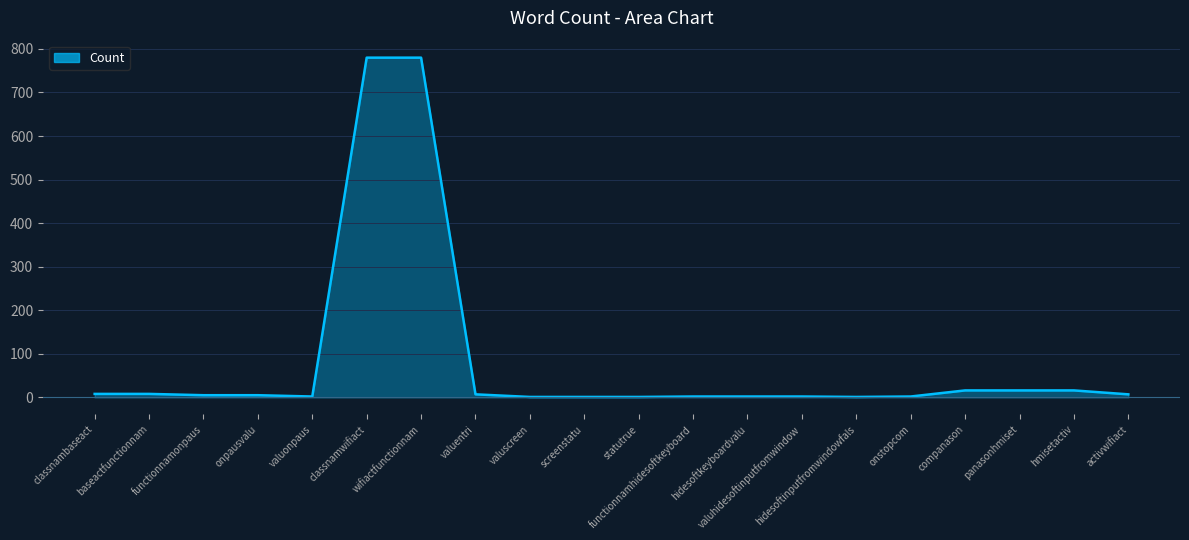

What is the maximum value shown in the chart?

780